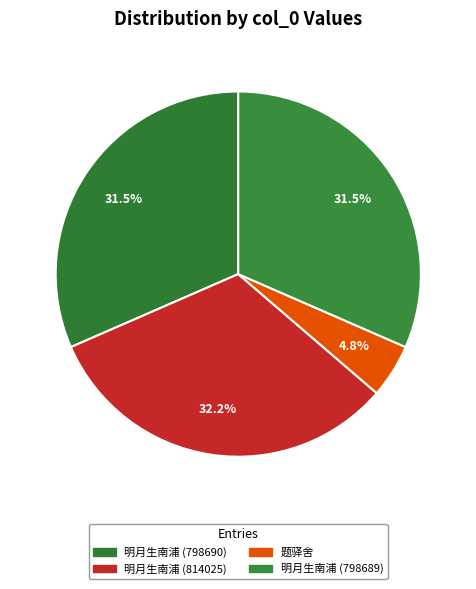

Is there any slice that represents more than half of the pie?

No